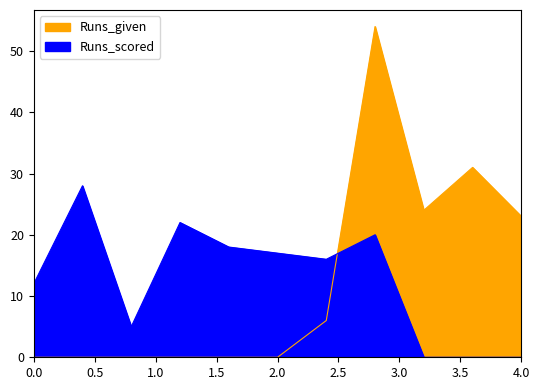

At how many categories does at least one series exceed 40?

1